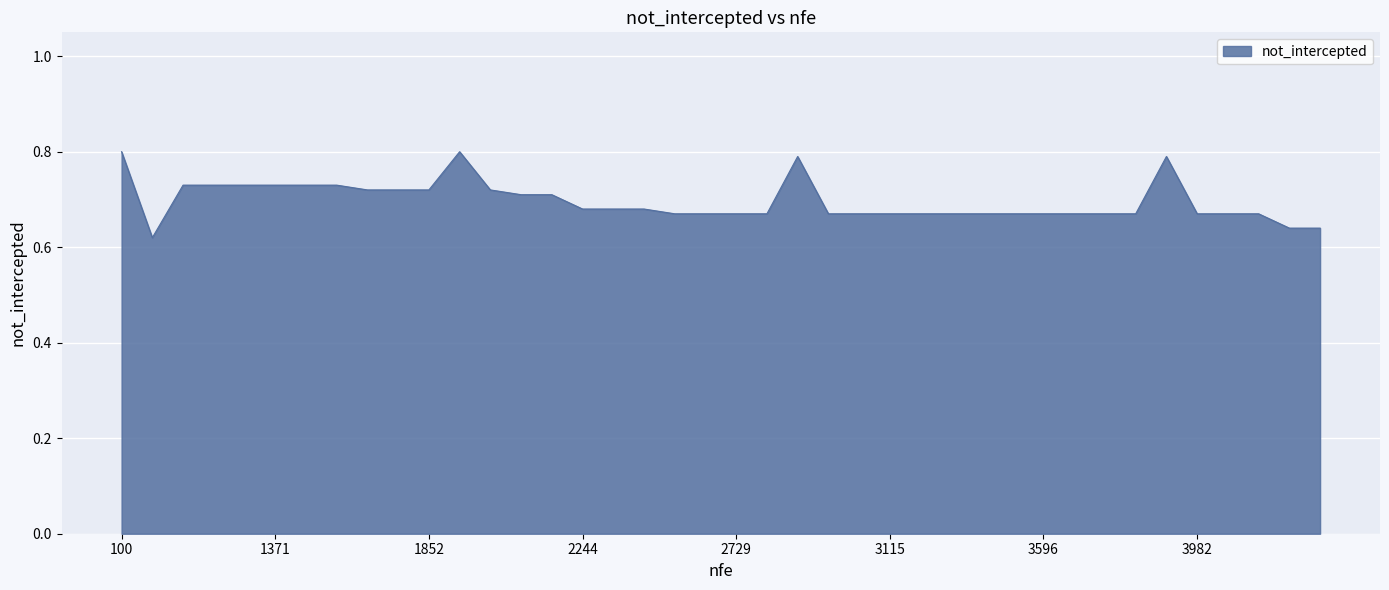

What is the maximum value shown in the chart?

0.8